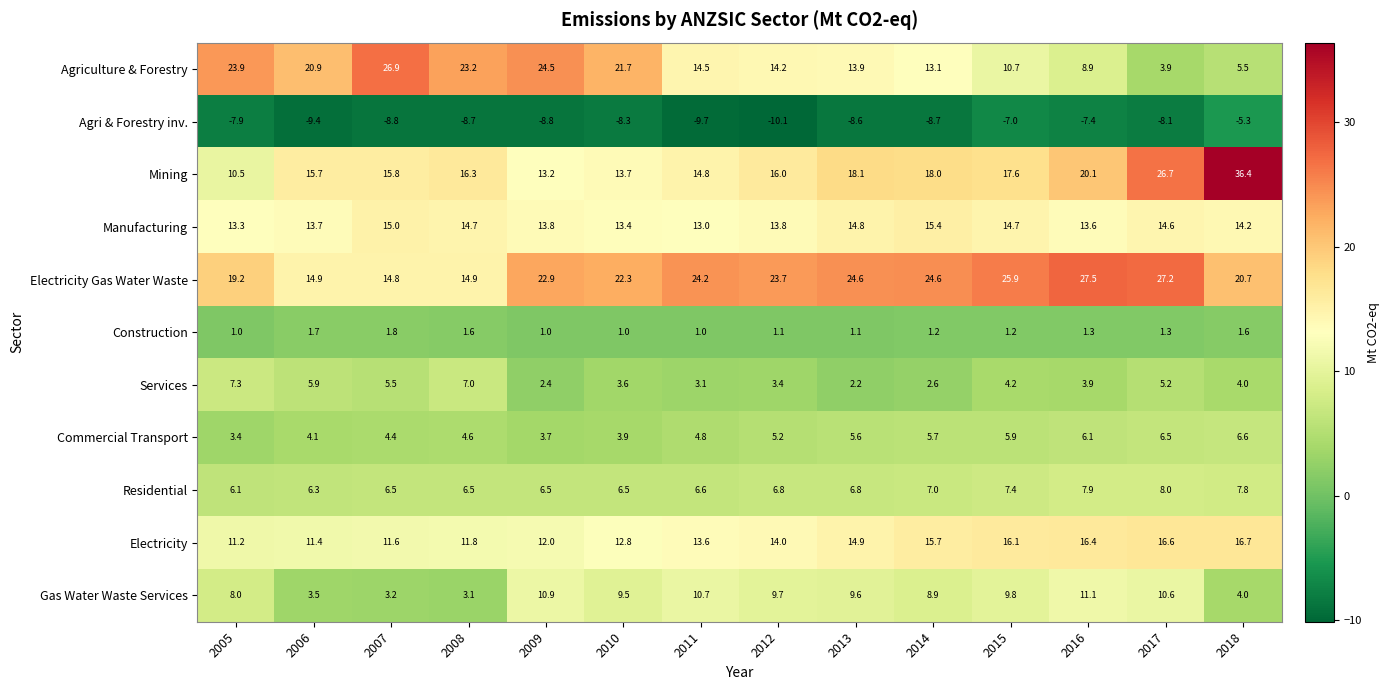

What is the total value across all series at 2007?

96.7